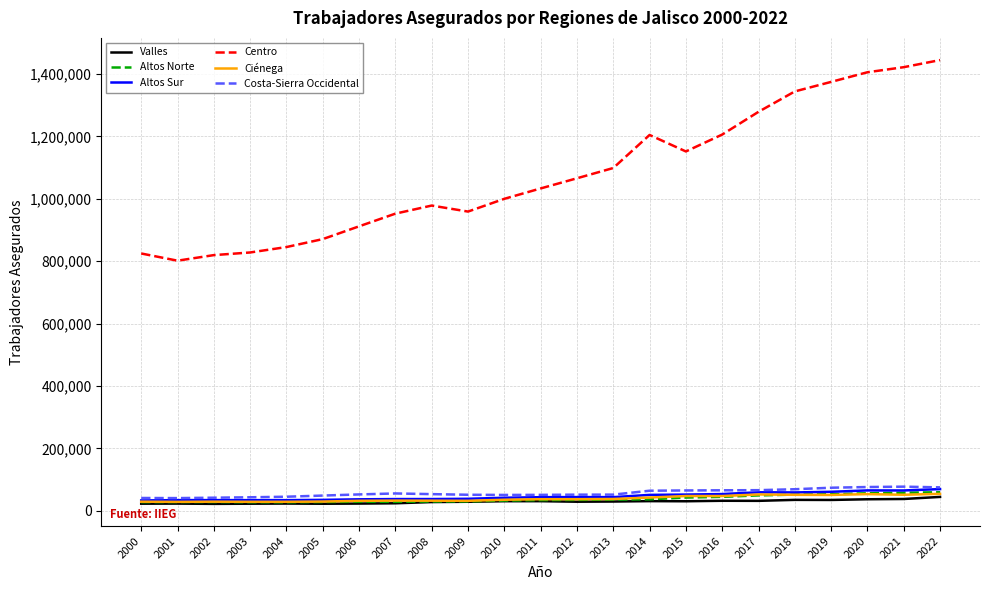

True or false: Altos Norte has more than 1 interior local peaks.

True